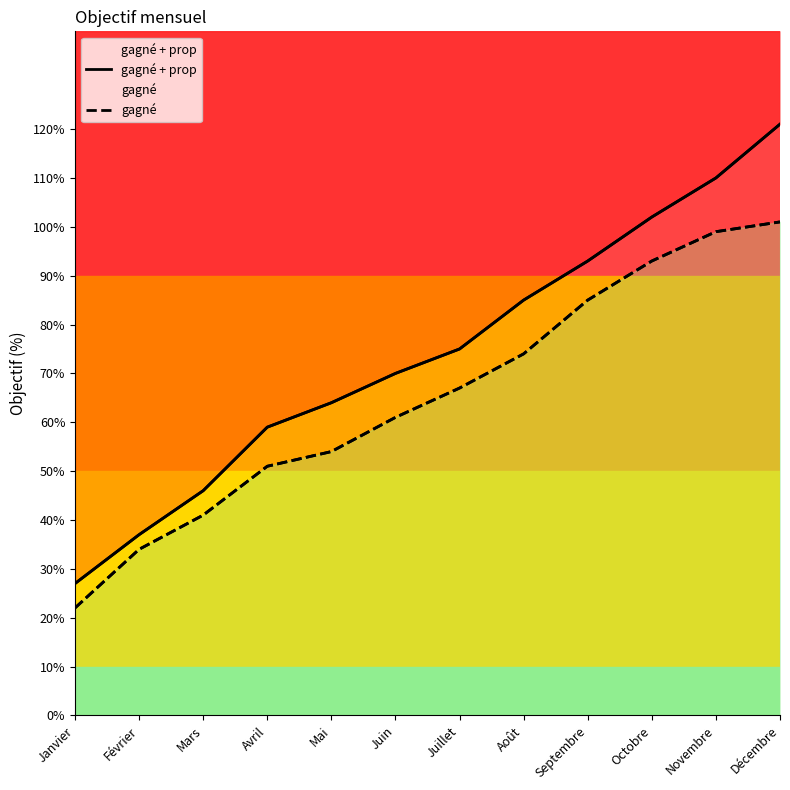

At how many categories does at least one series exceed 0?

12